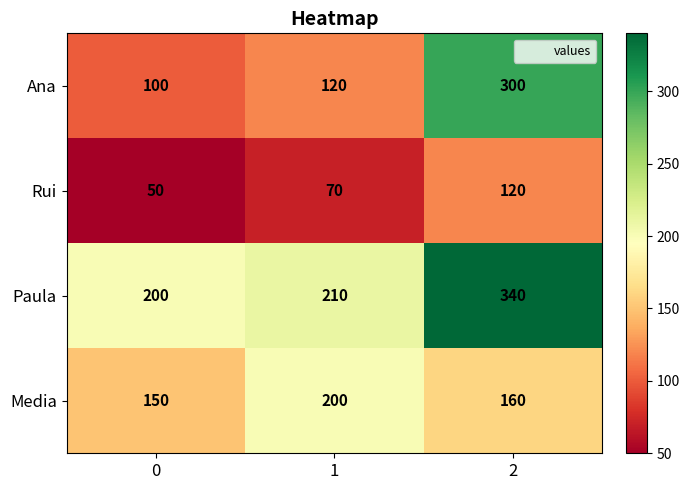

Which series has the largest total across all categories?

Paula